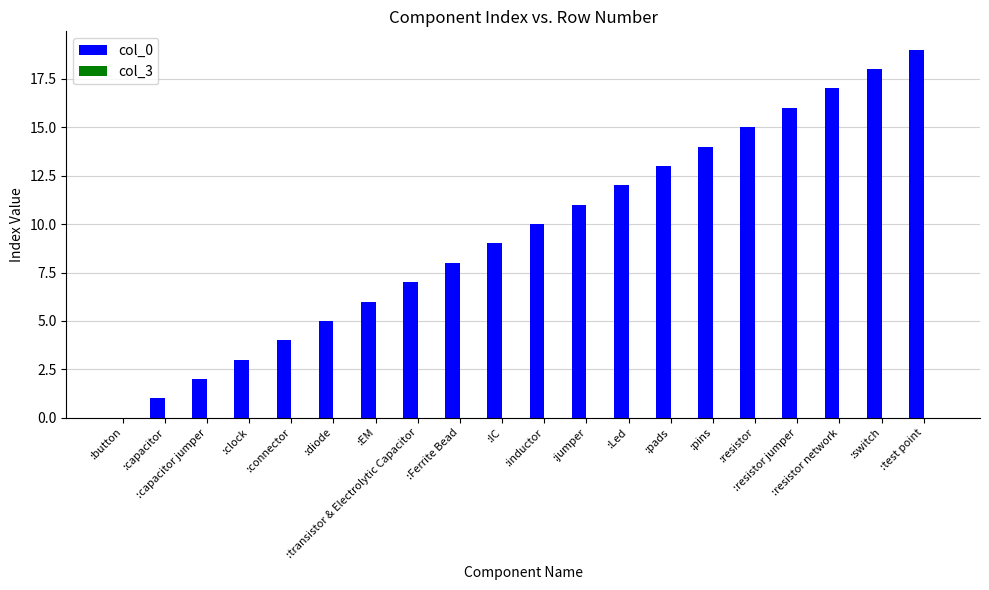

What is the maximum value shown in the chart?

19